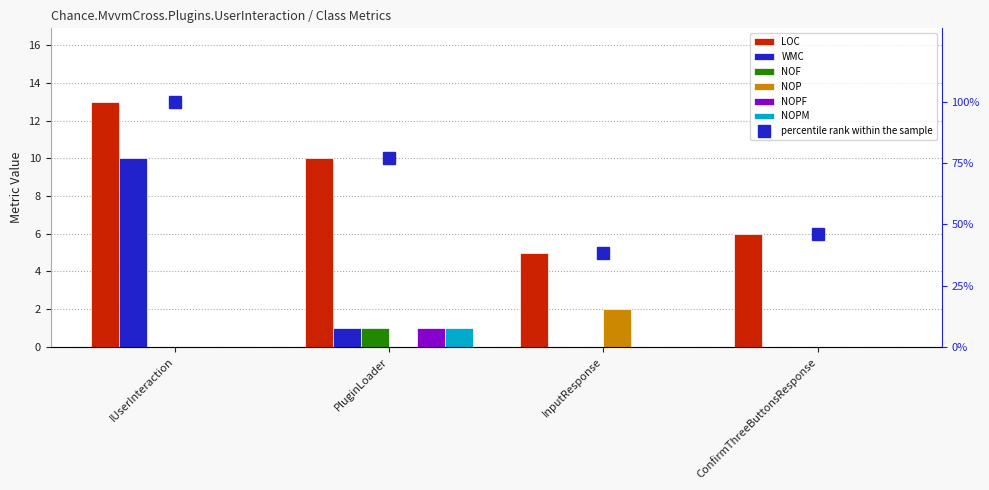

What position from the left is PluginLoader?

2